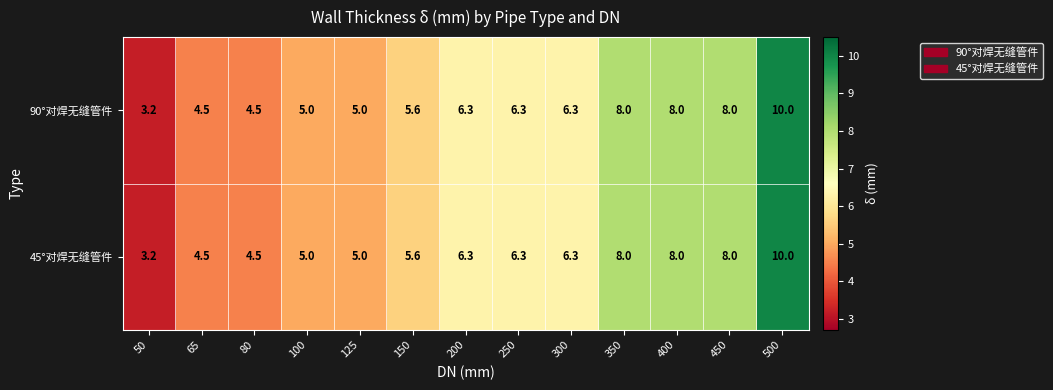

True or false: 45°对焊无缝管件 has a value of 14.3 at 350.

False